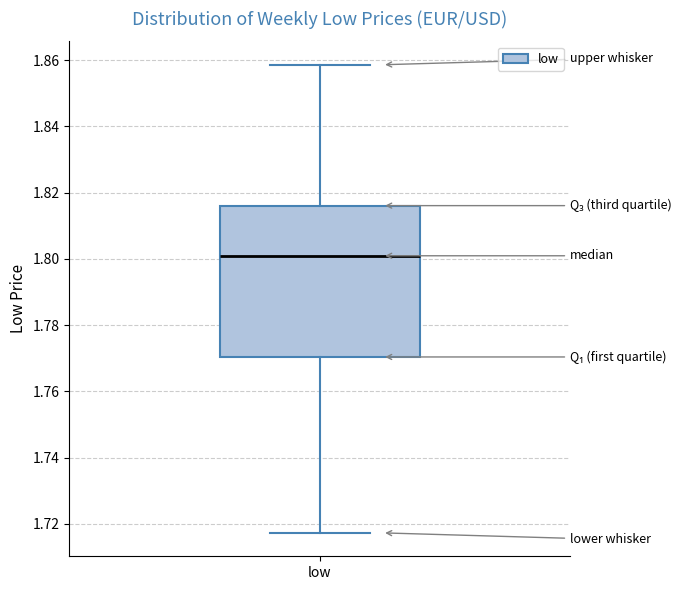

Read this box plot against the y-axis: the position of the median line, the range covered by the box, and the ends of both whiskers. The values are not printed on the chart, so give them approximately, as read against the axis.

median 1.800, box 1.770 to 1.816, whiskers 1.718 to 1.858